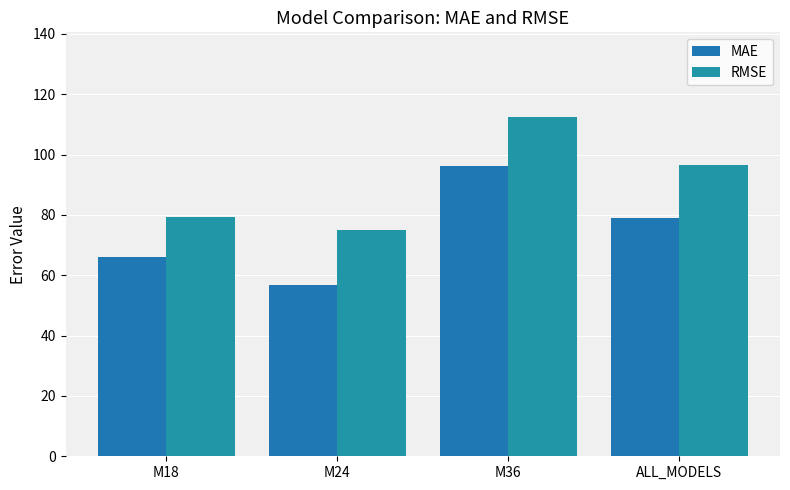

At ALL_MODELS, list the series in order from smallest to largest.

MAE, RMSE